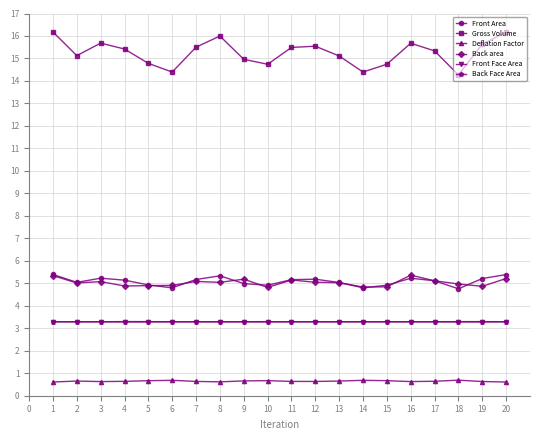

True or false: Deflation Factor has more than 1 interior local peaks.

True